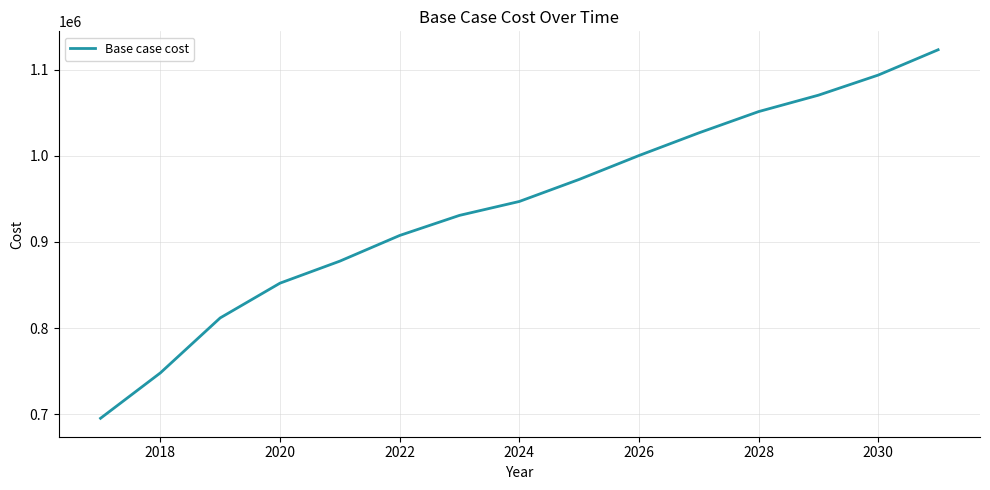

What is the minimum value shown in the chart?

695145.5